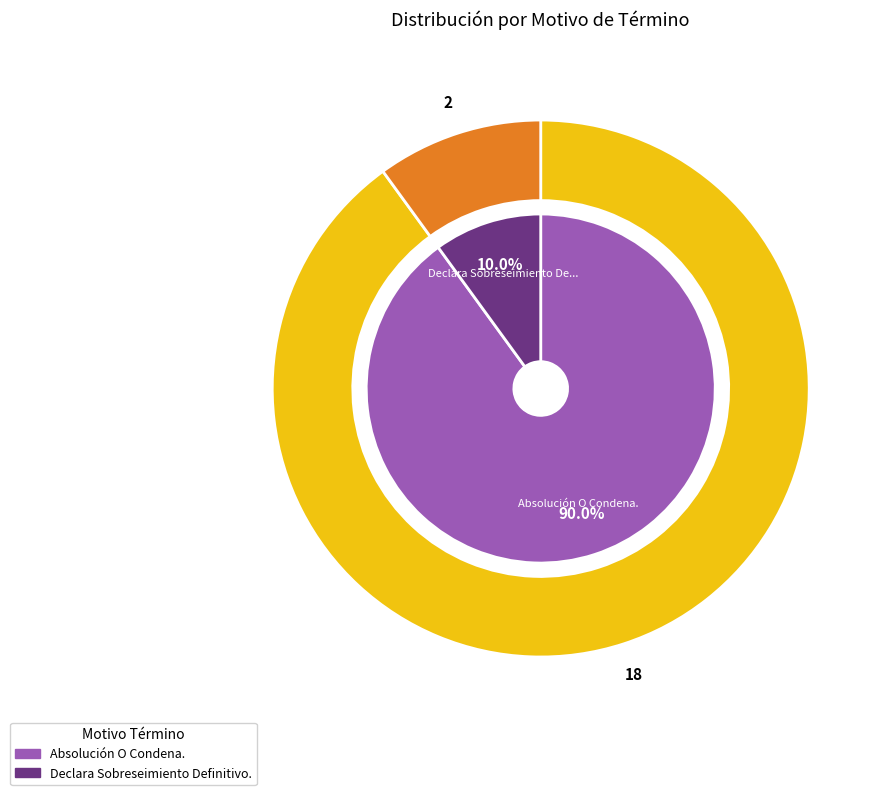

Is there any slice that represents more than half of the pie?

Yes